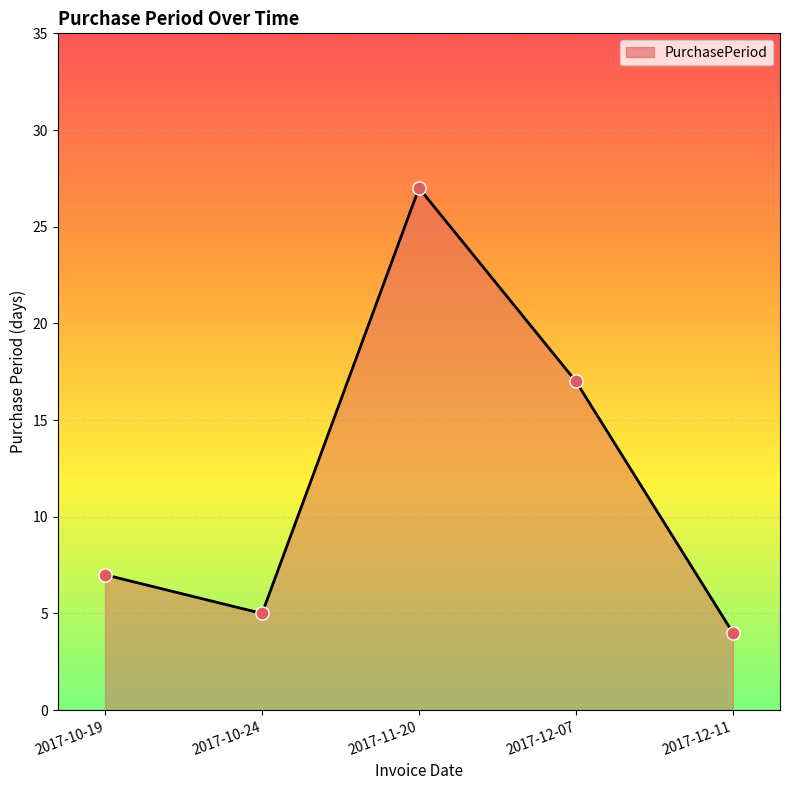

What is the change in value from 2017-11-20 to 2017-12-07?

-10